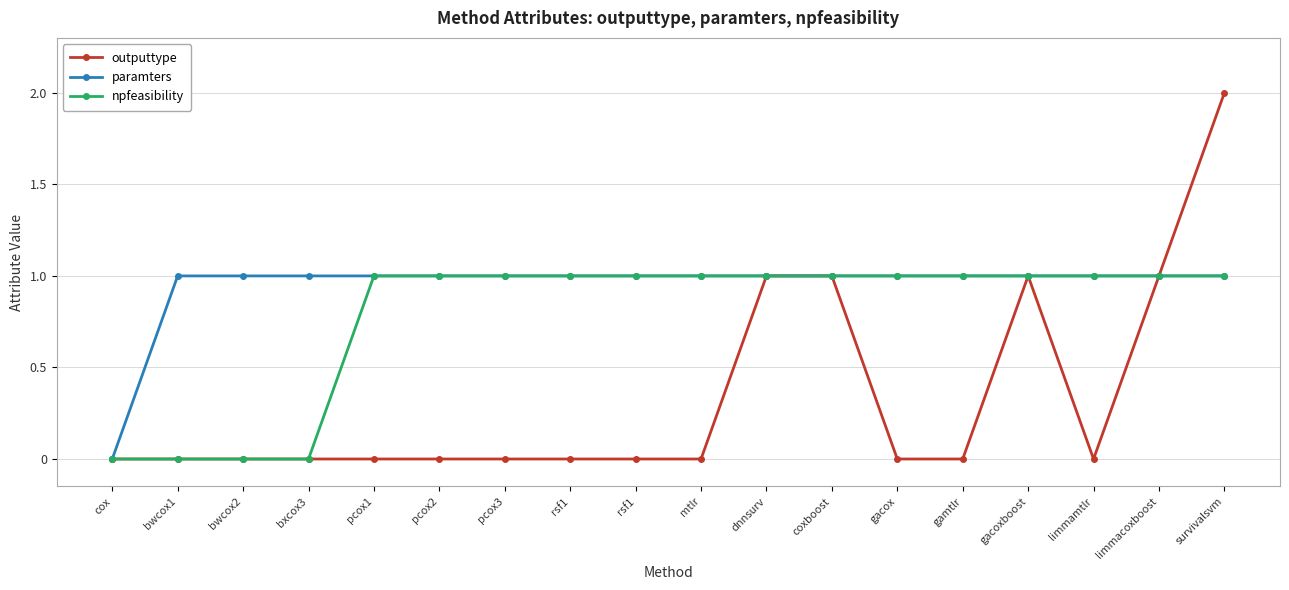

True or false: npfeasibility has a value of 1 at mtlr.

True